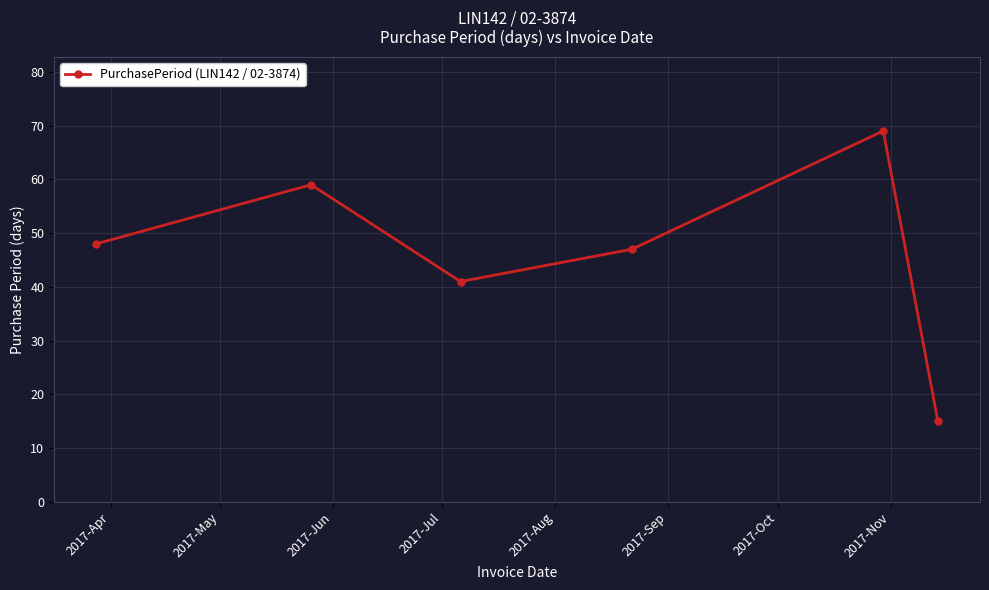

How many categories are shown in the chart?

6